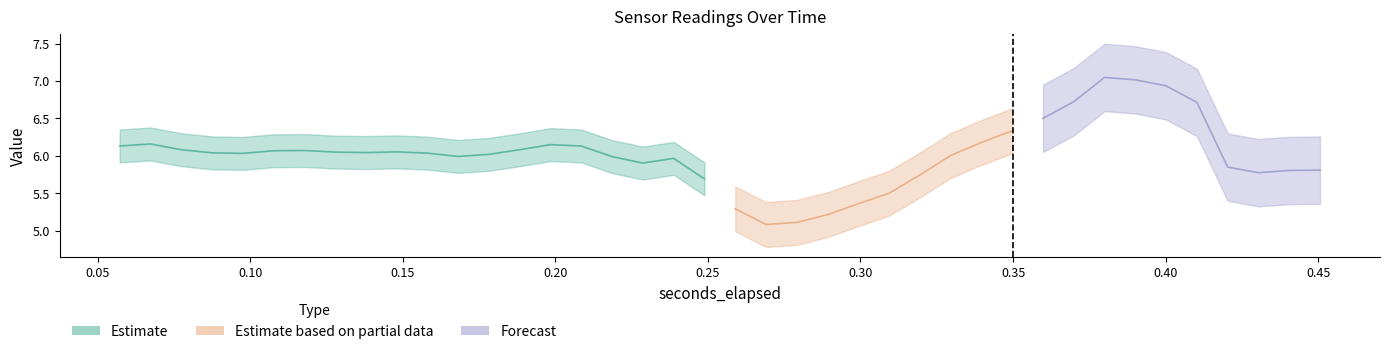

What is the label of the 39th point from the left?

38